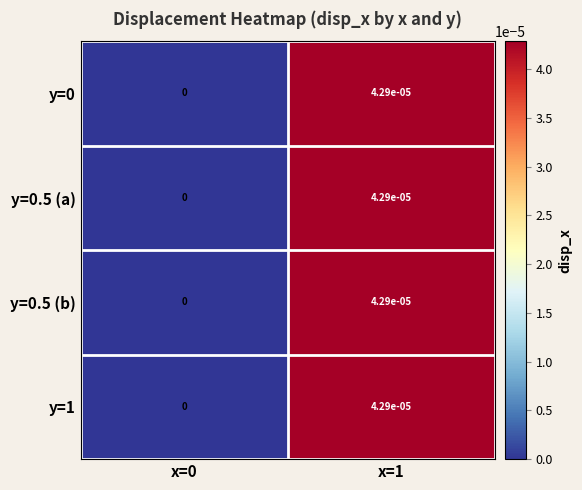

The y=1 series shows 0.0 at x=0. True or false?

True